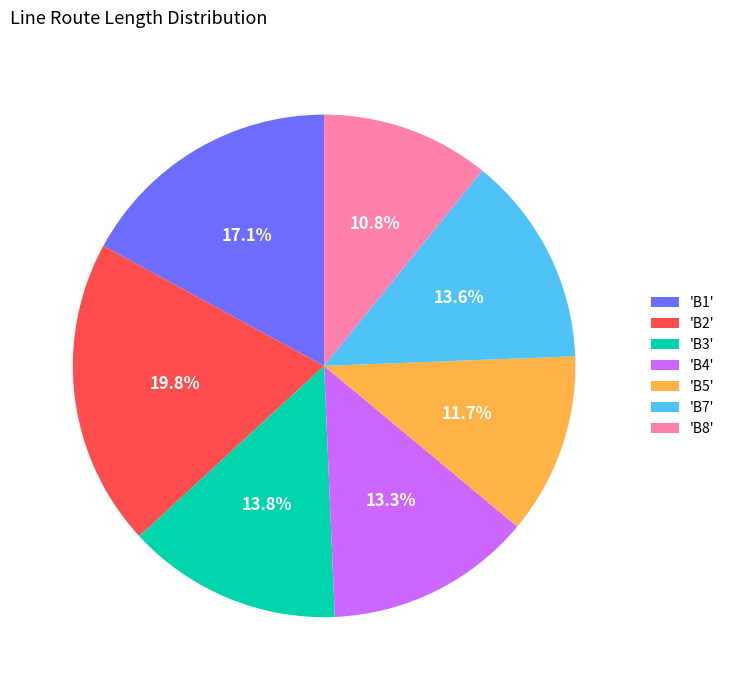

How many segments does this pie chart have?

7